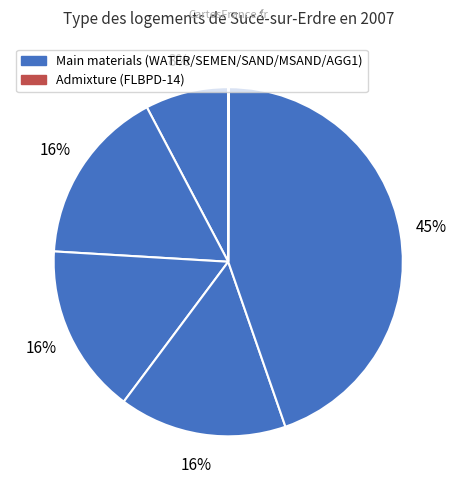

To the nearest percent, what is the average slice percentage?

17%